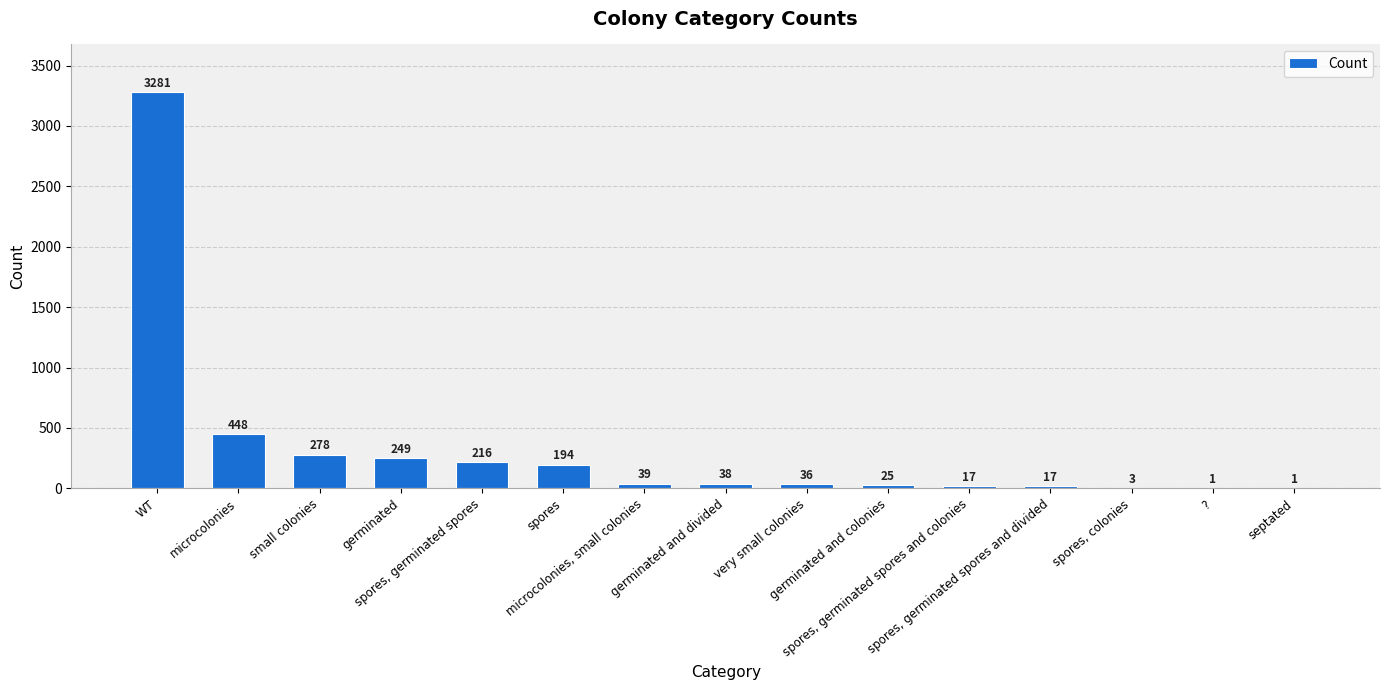

What is the difference between the maximum and minimum values?

3280